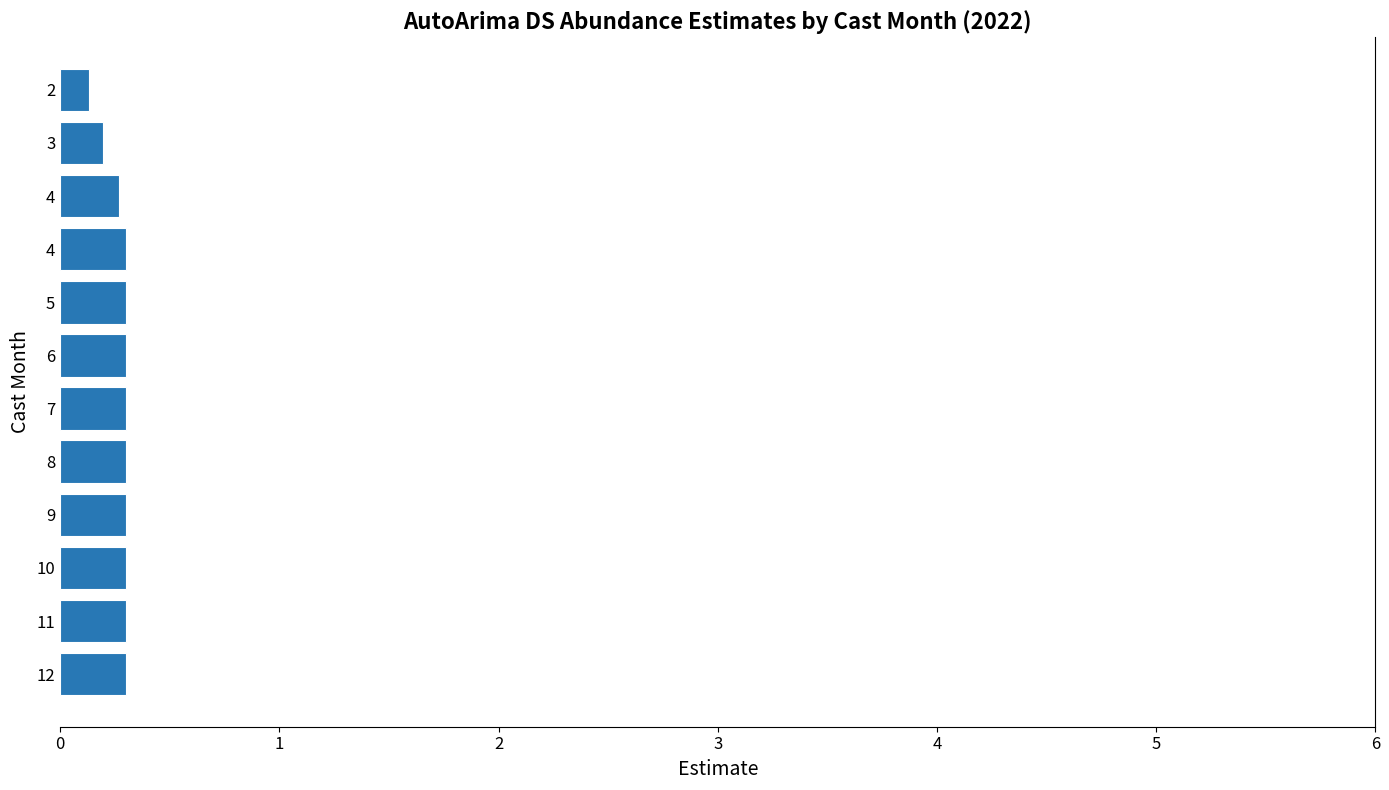

Rank the categories by value from lowest to highest.

2, 3, 4, 4, 5, 6, 7, 8, 9, 10, 11, 12